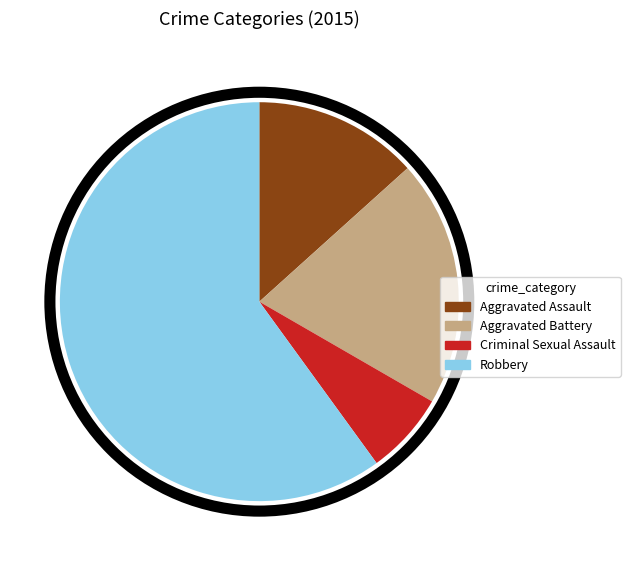

Do Aggravated Battery and Criminal Sexual Assault together represent more than half of the pie?

No